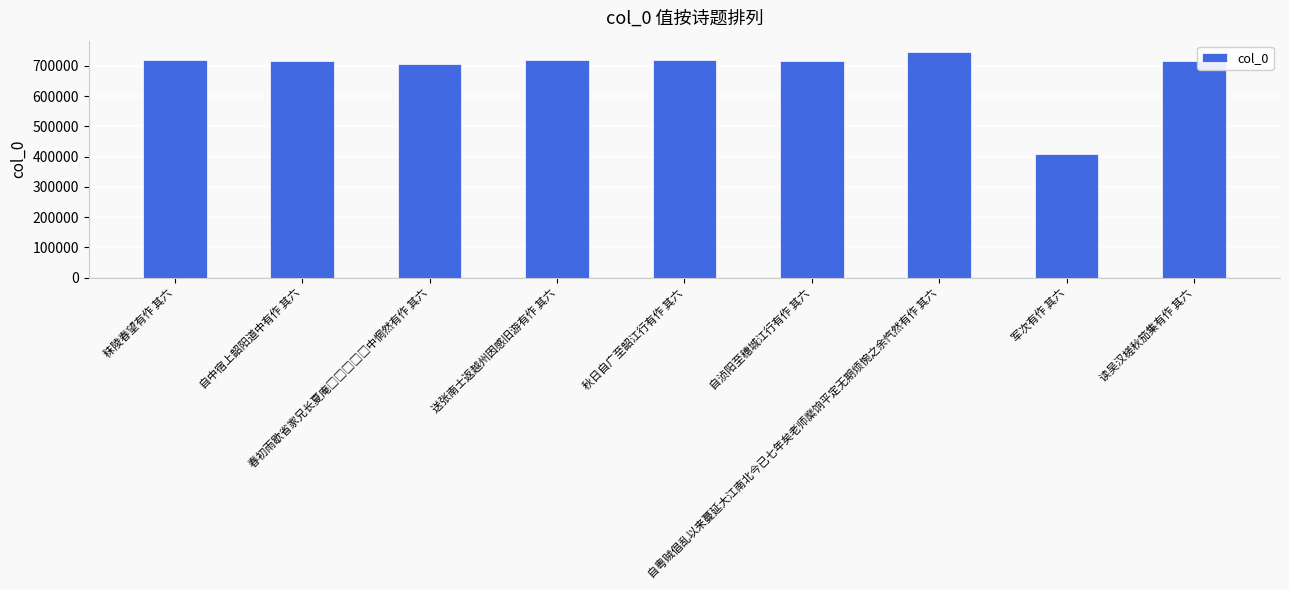

Which category has the lowest value across all series?

军次有作 其六